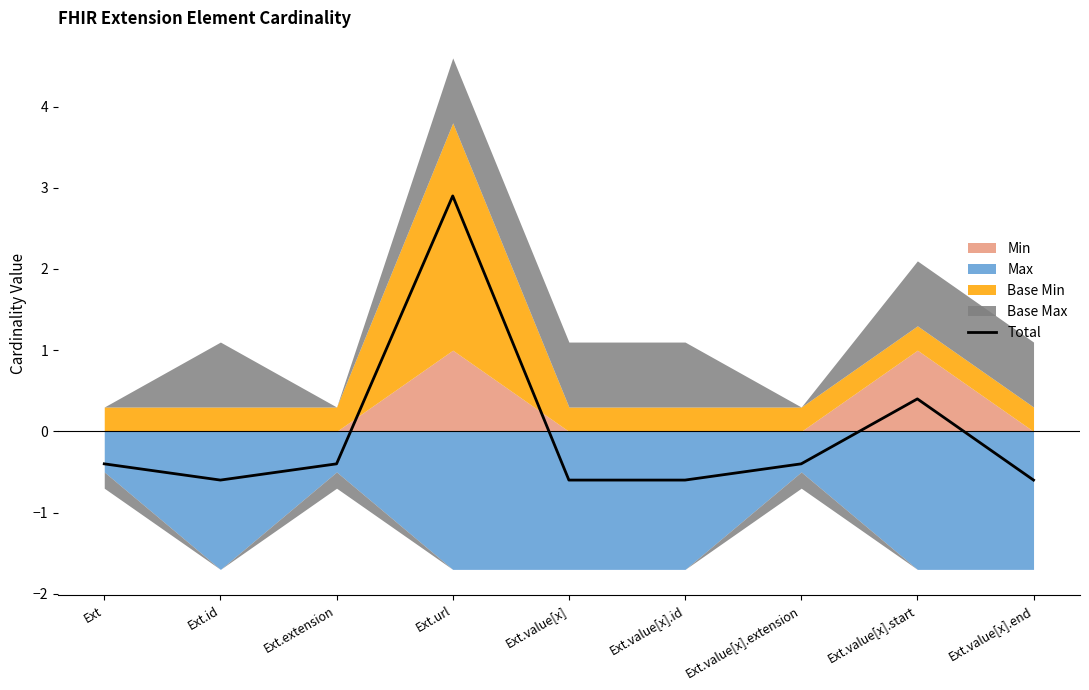

How many interior local valleys (lower than both neighbors) does the data have?

1